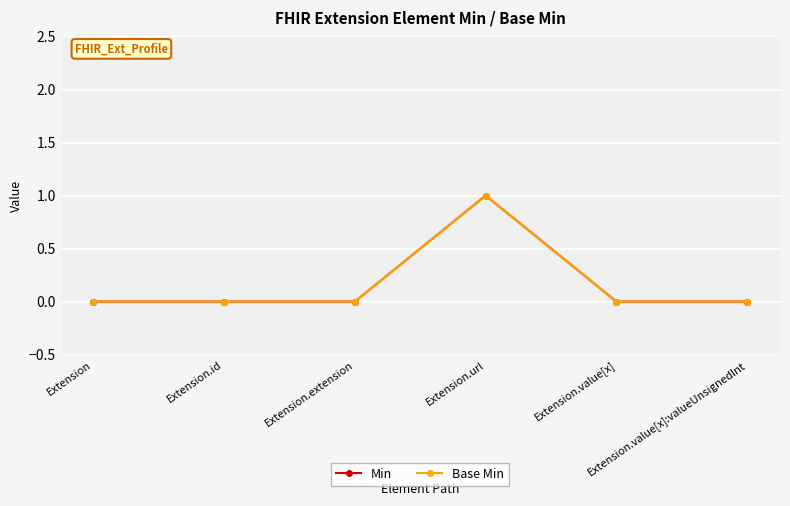

What is the highest value of the Min series?

1